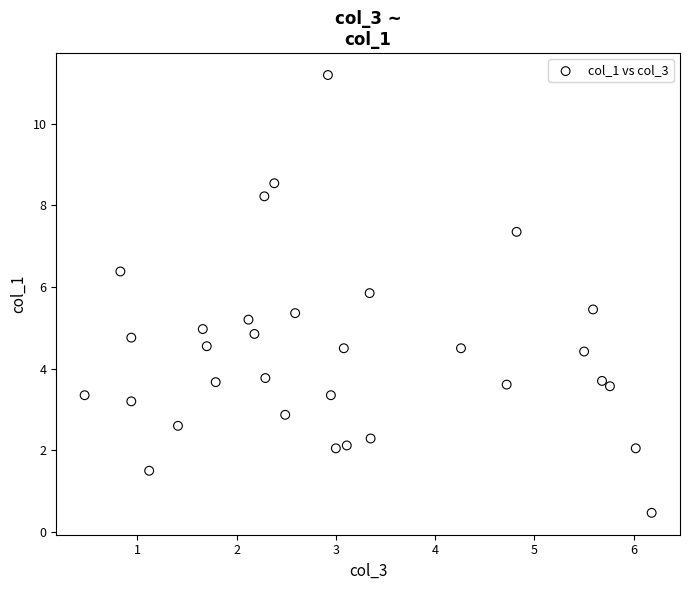

What is the range of Y values (max minus min)?

10.7